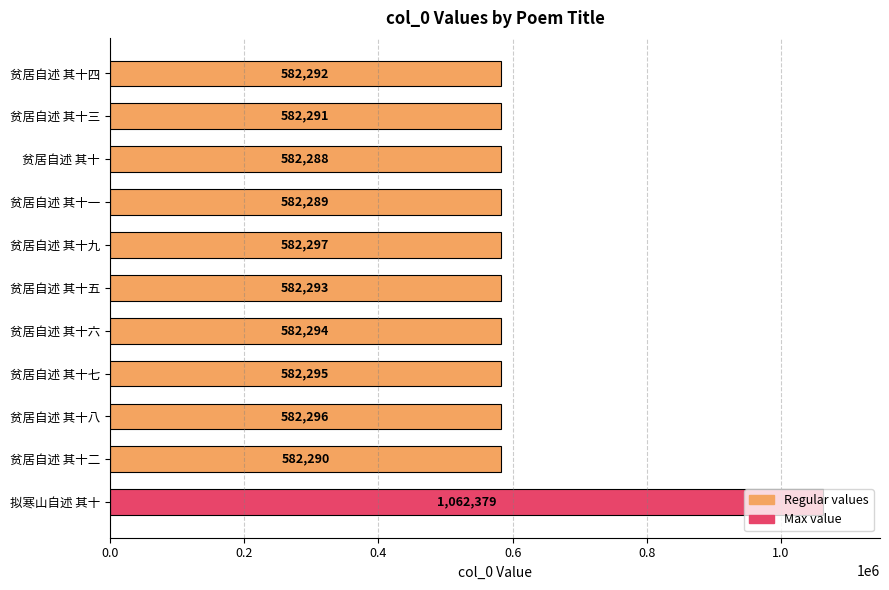

Which label corresponds to the largest value in the chart?

拟寒山自述 其十